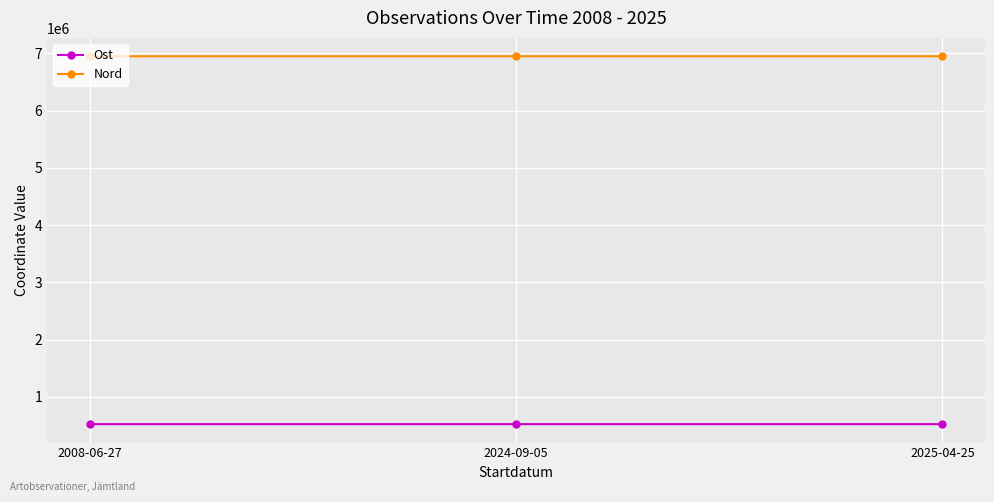

What is the spread (max minus min) of values at 2024-09-05?

6428869.0